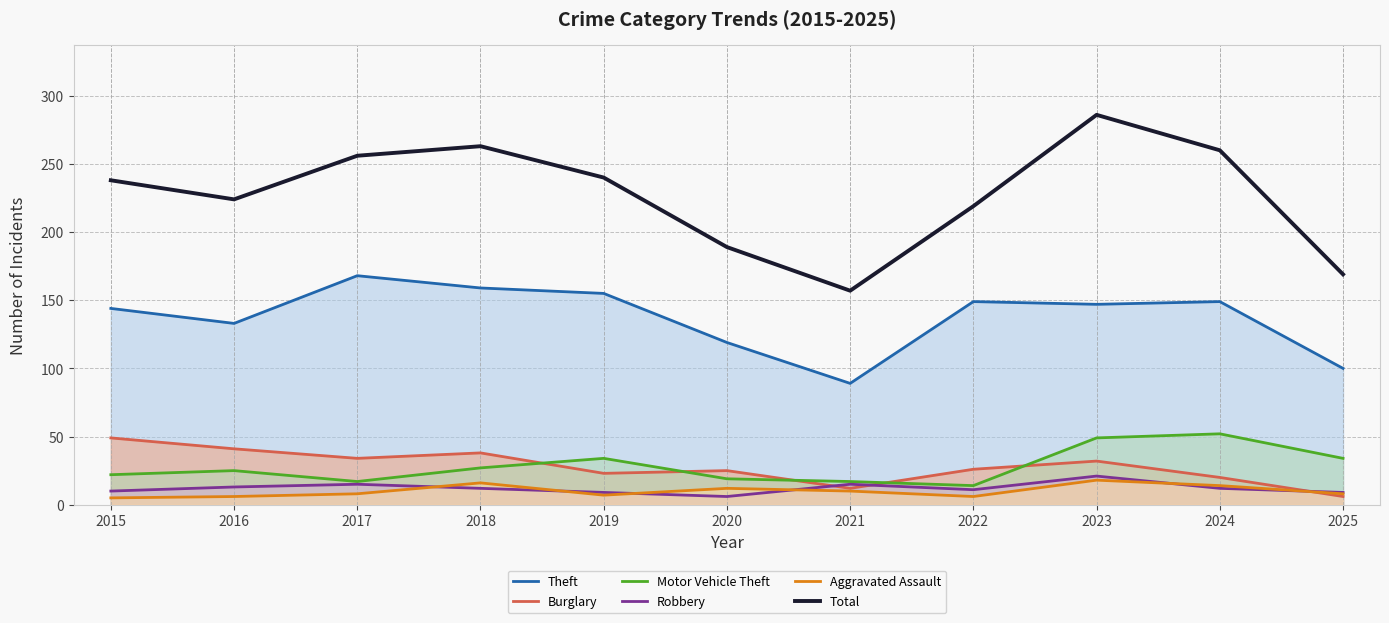

How many data points in Total are less than 238?

5